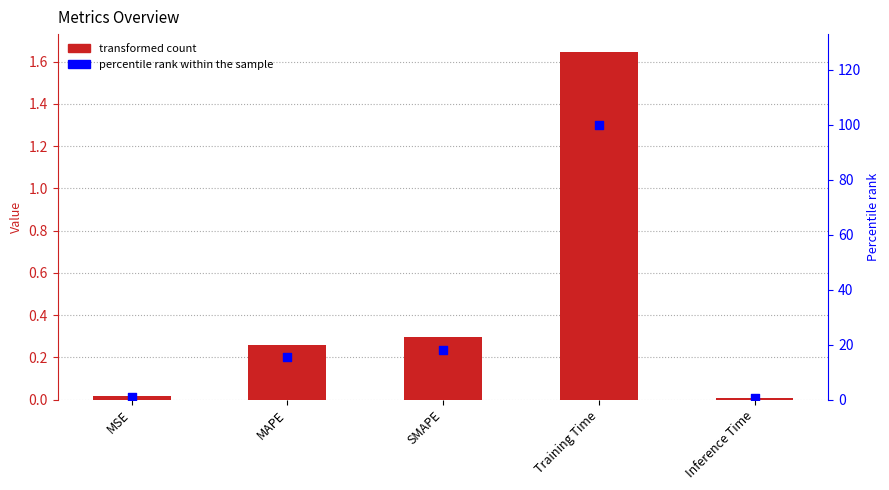

Which series has the largest total across all categories?

percentile rank within the sample